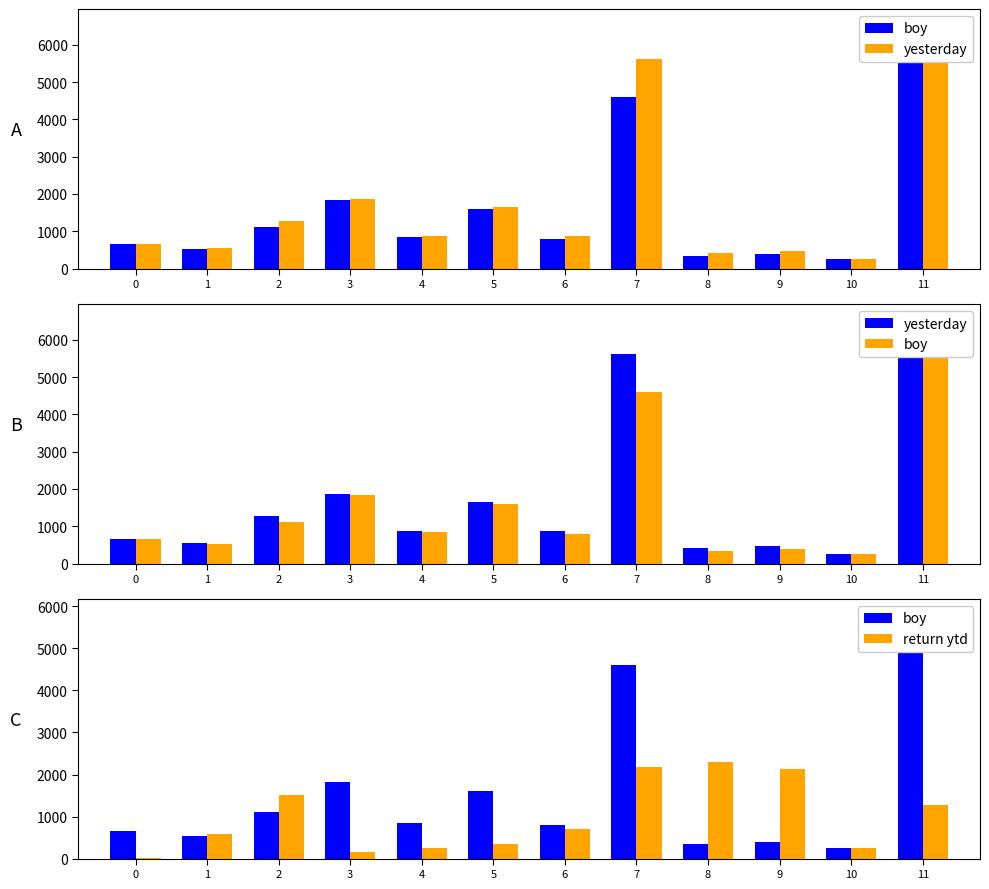

Count the number of categories in the chart.

12